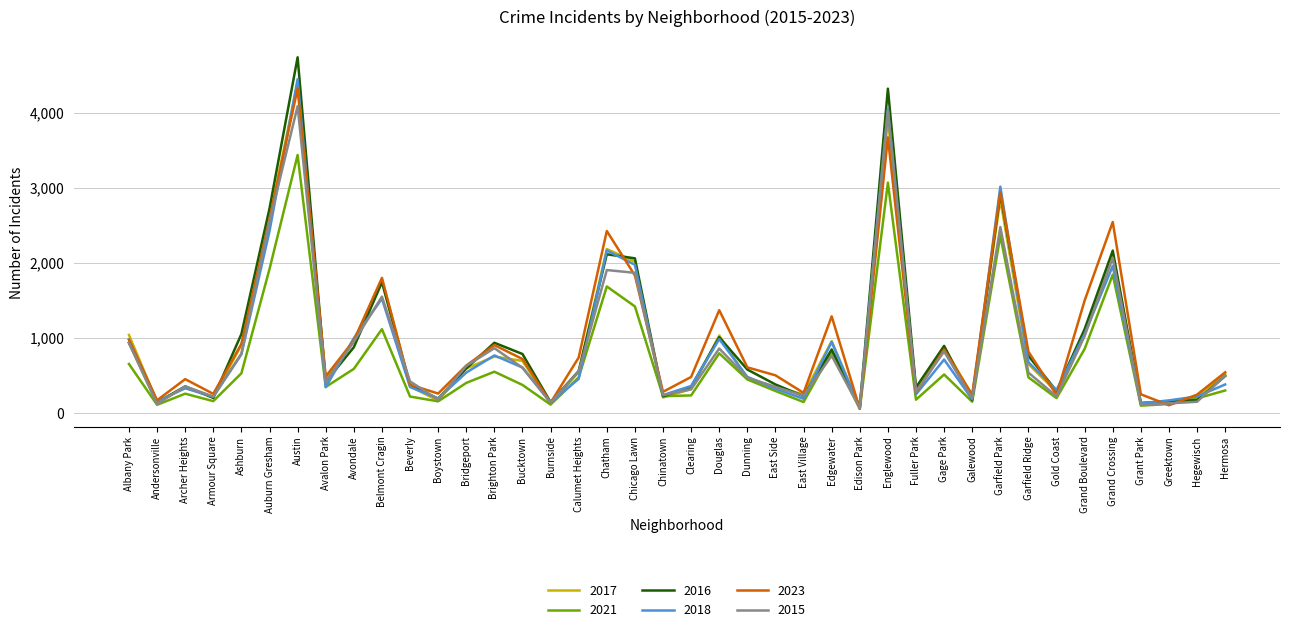

What is the maximum value shown in the chart?

4738